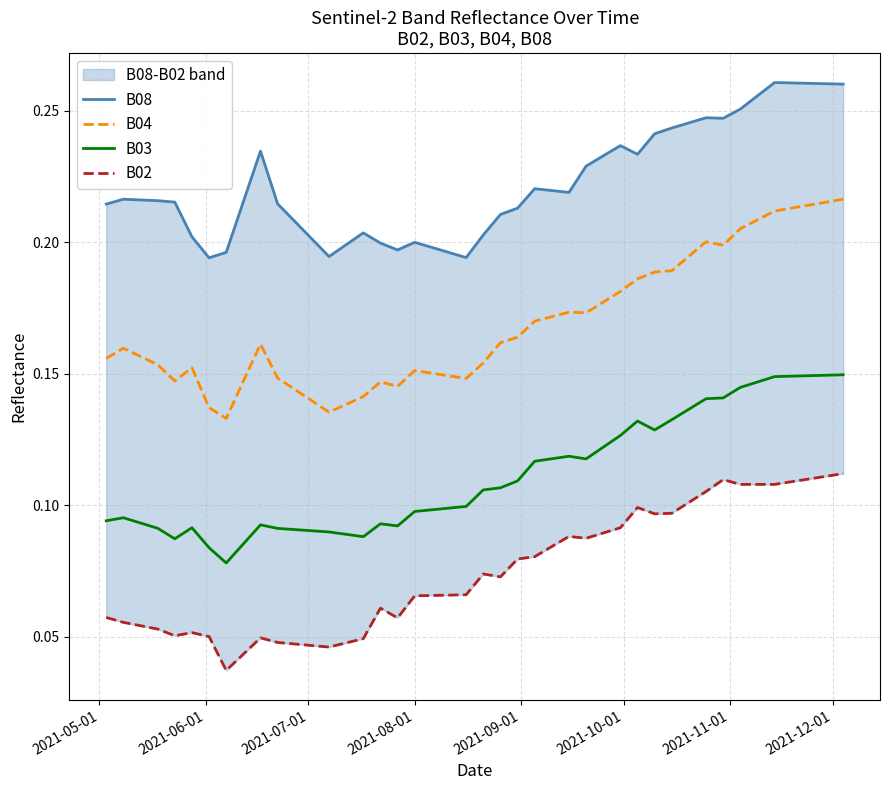

True or false: B03 and B04 intersect in this chart.

False